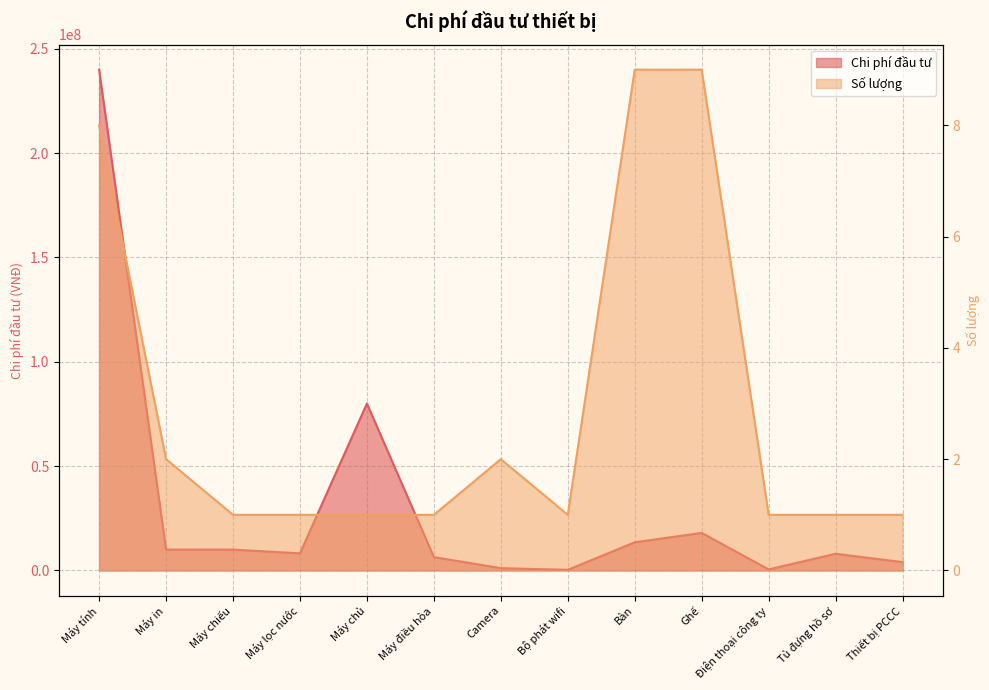

Which category has the highest value across all series?

Máy tính